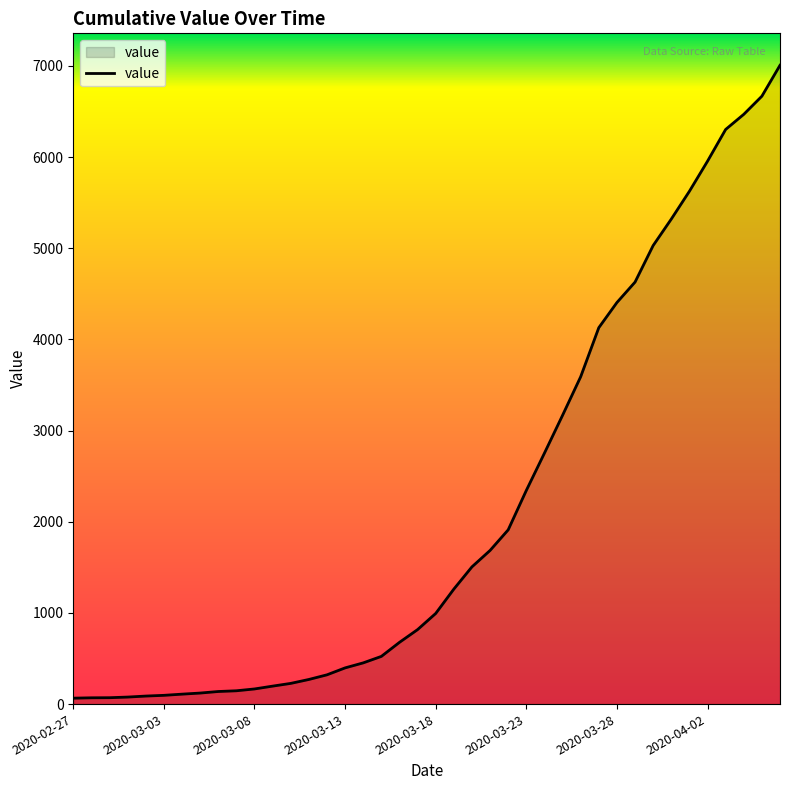

What is the greatest value displayed?

7006